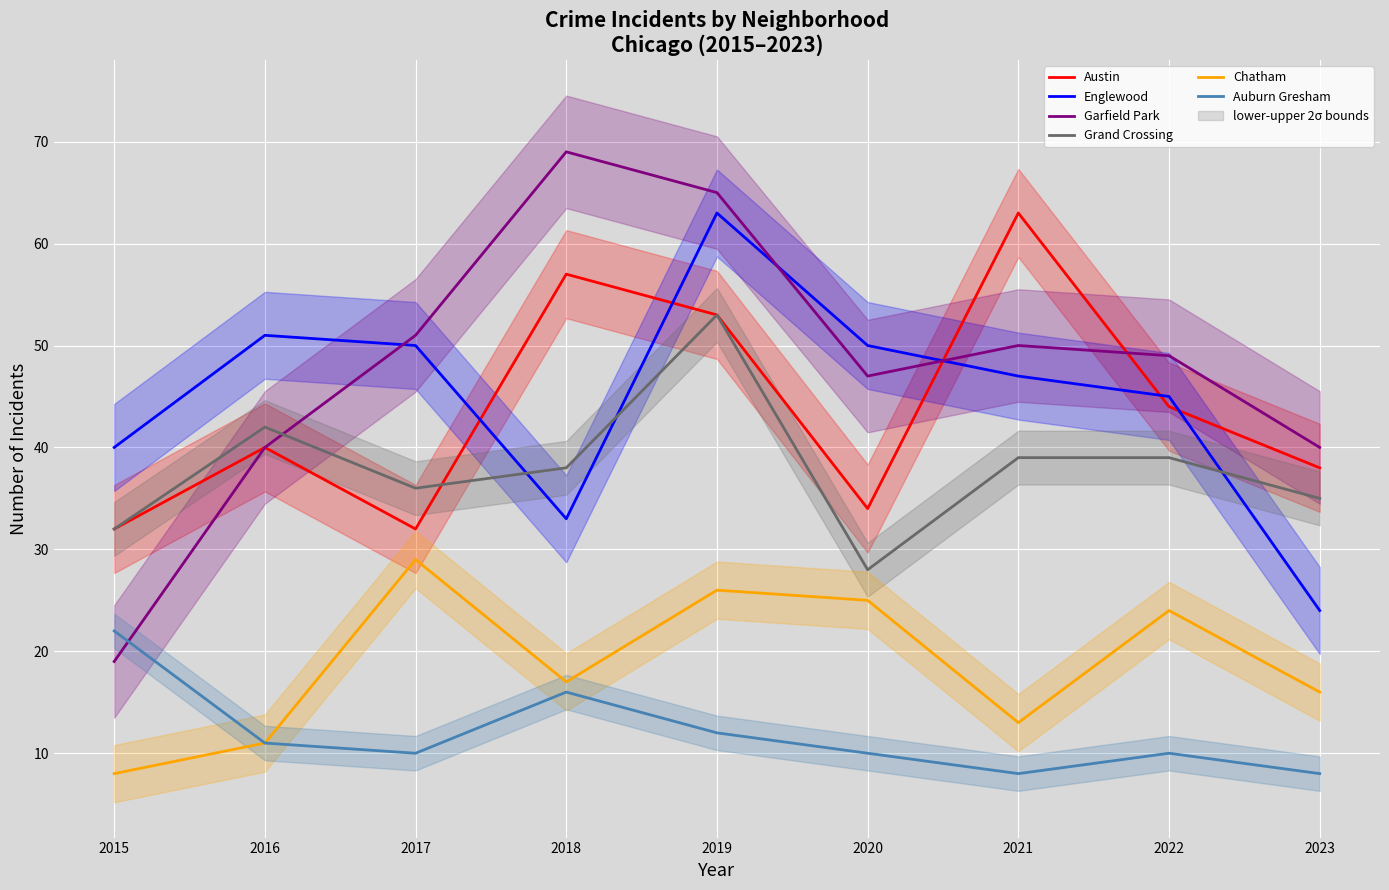

At which category does Auburn Gresham reach its first local peak?

2018